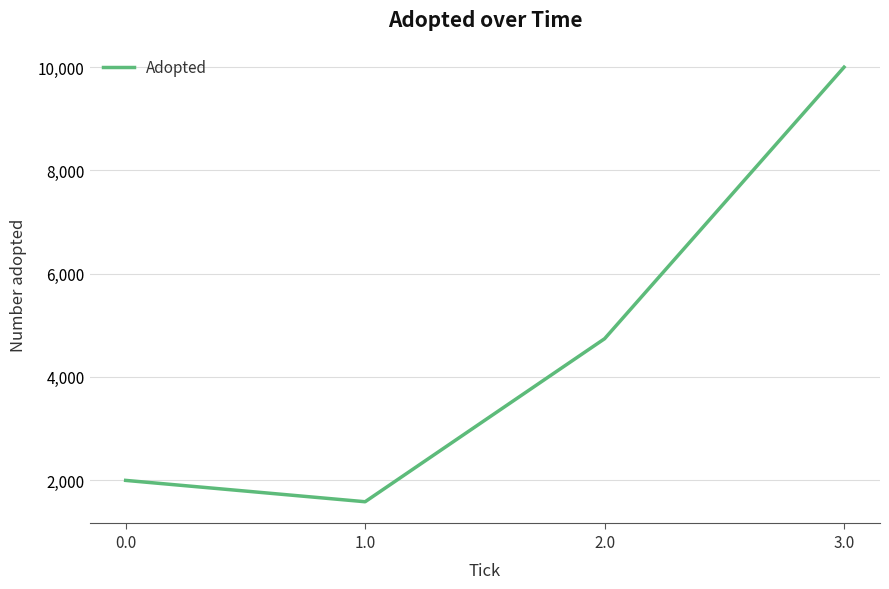

Rank the categories by value from highest to lowest.

3.0, 2.0, 0.0, 1.0